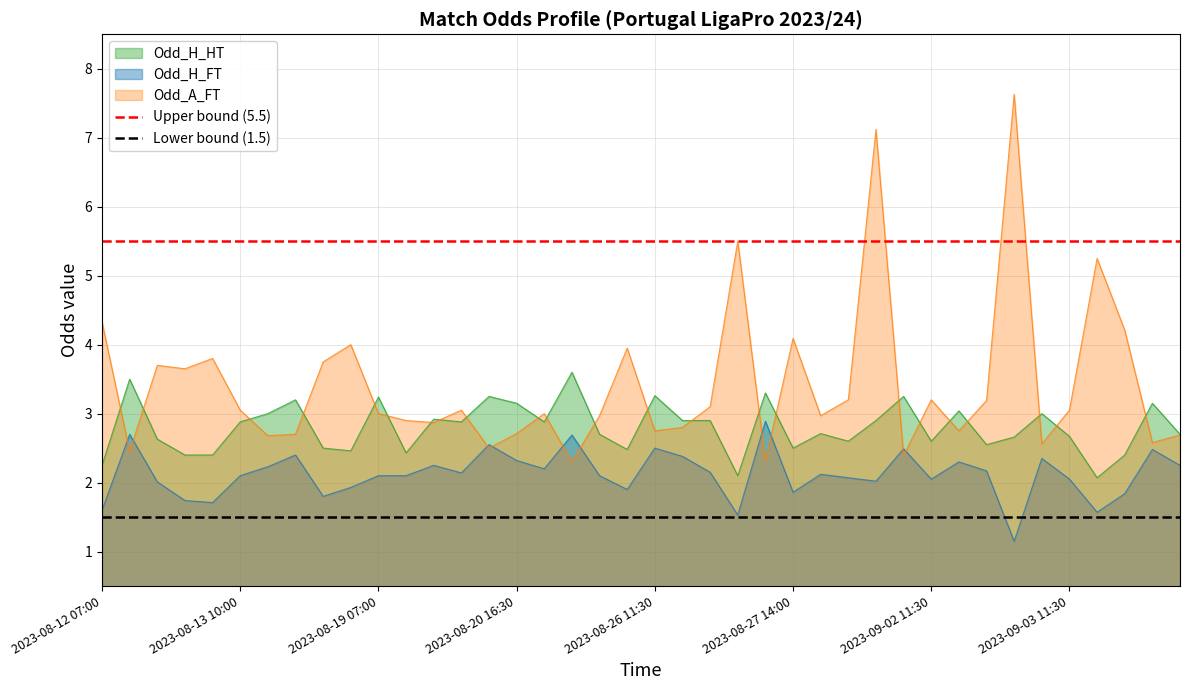

What is the average value of the Upper bound (5.5) series?

5.5